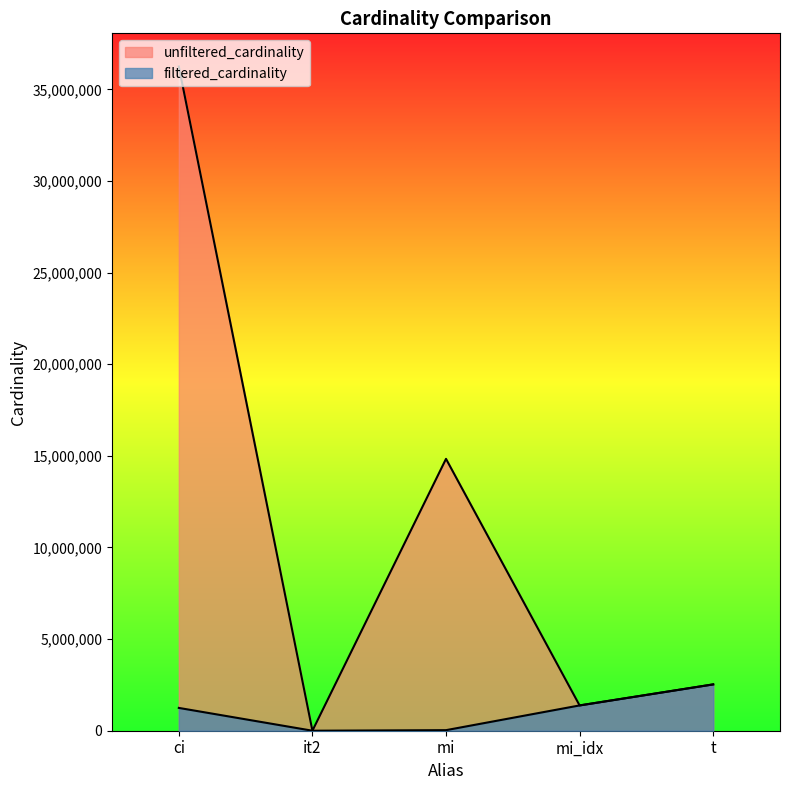

What is the difference between the second highest and second lowest values in the unfiltered_cardinality series?

13455685